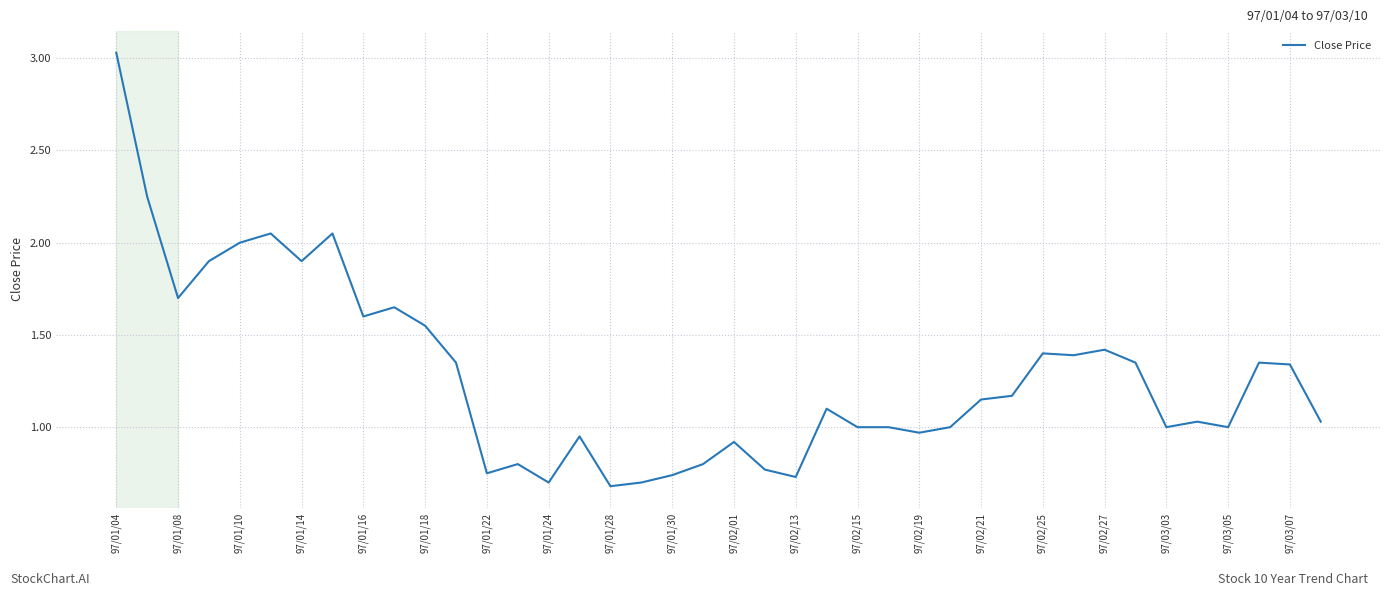

At which category does the chart reach its peak across all series?

97/01/04